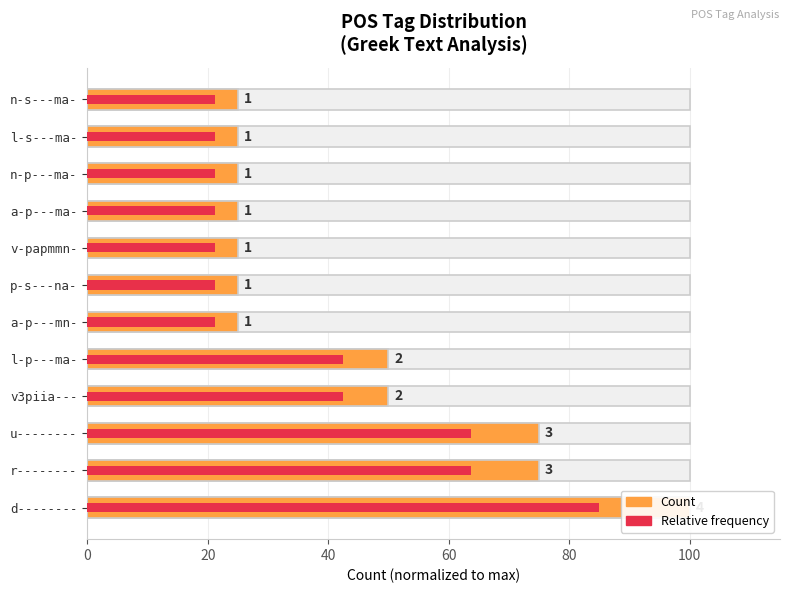

At d--------, list the series in order from smallest to largest.

Relative frequency, Count